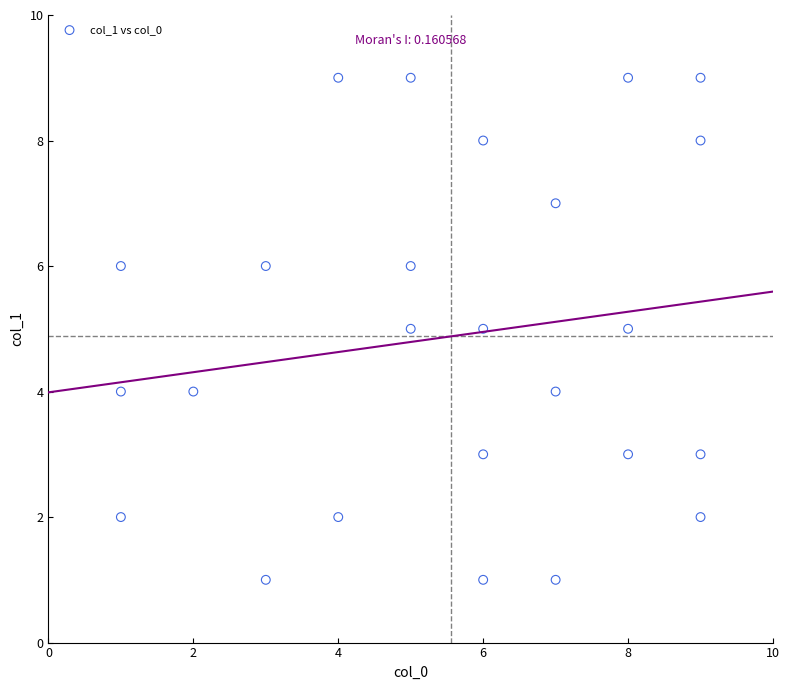

What is the range of Y values (max minus min)?

8